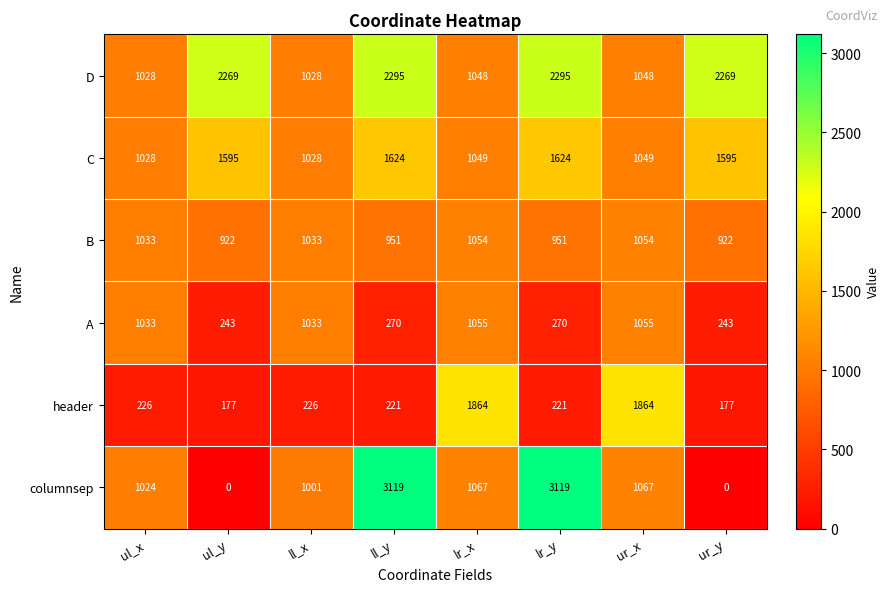

Count the number of categories in the chart.

8